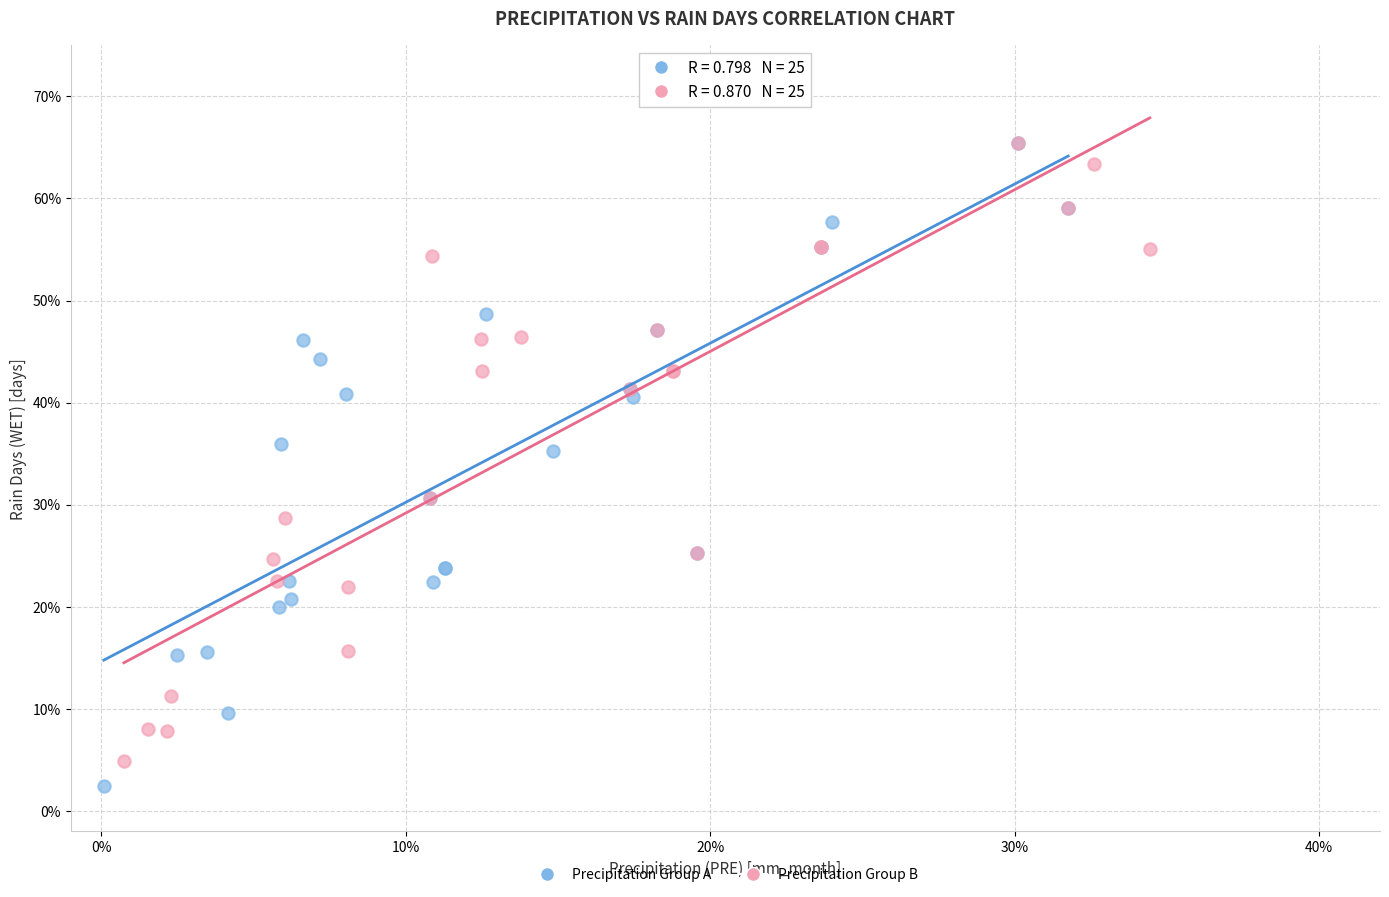

What are all the series names shown in the legend?

Precipitation Group A, Precipitation Group B